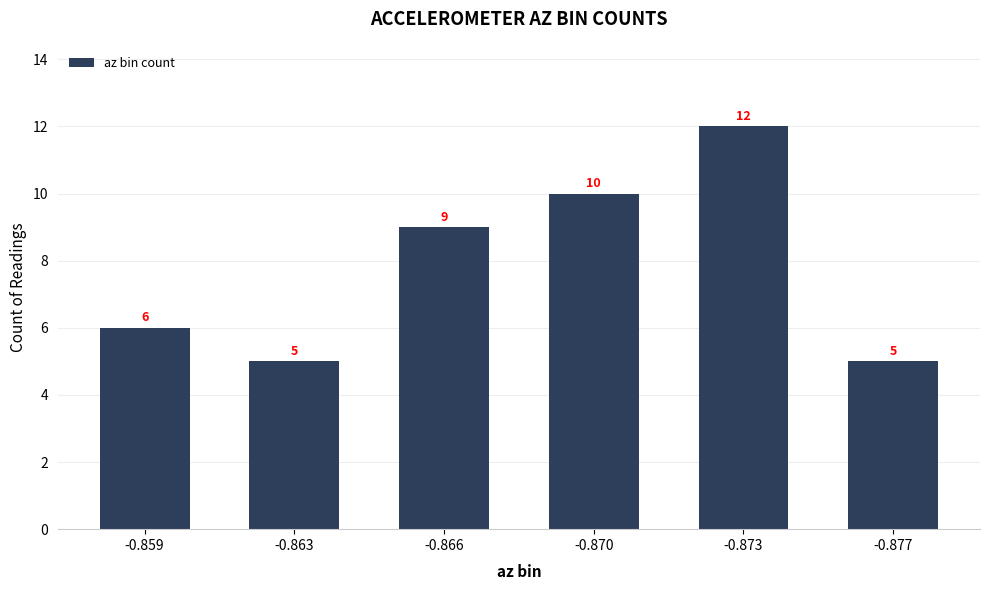

What value does the data have at -0.866?

9